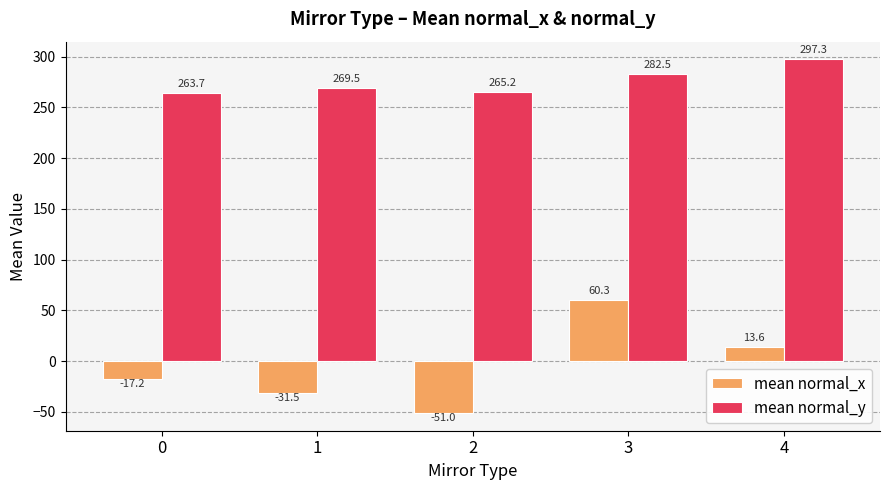

What is the difference between the mean normal_y values at 1 and 3?

13.0